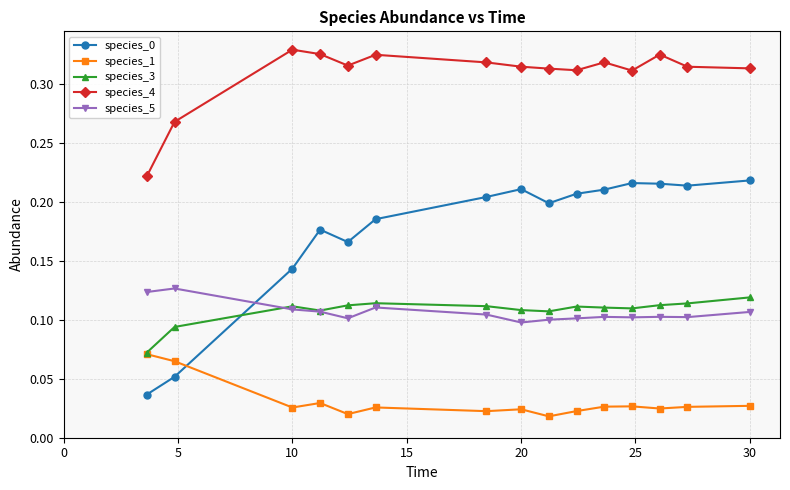

True or false: species_5 has more than 2 points higher than both neighbors.

True